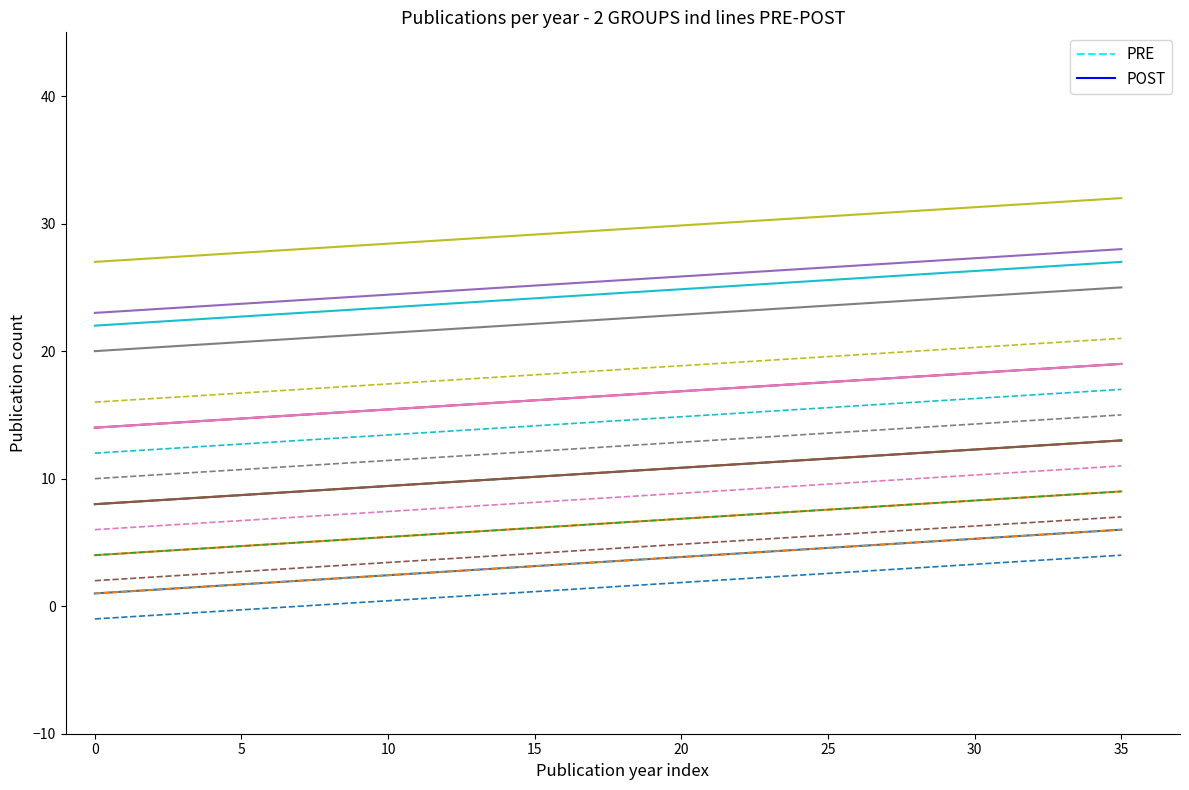

Count the number of categories in the chart.

8